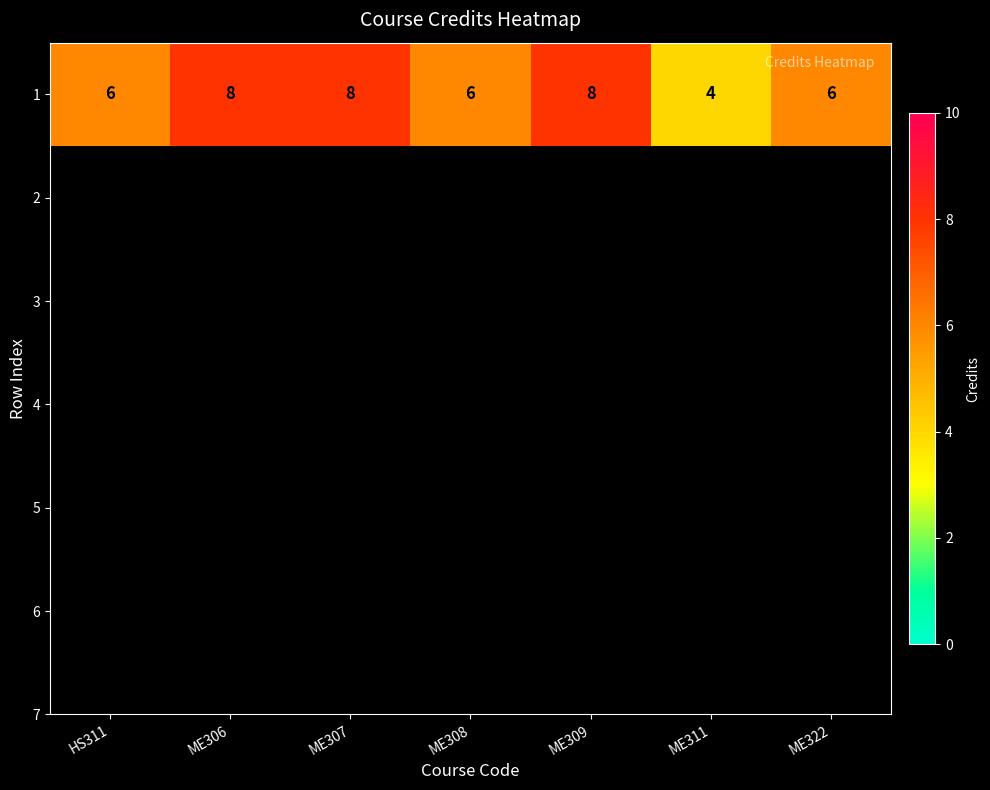

Reading left to right, transcribe all the data shown in this chart.

6	8	8	6	8	4	6